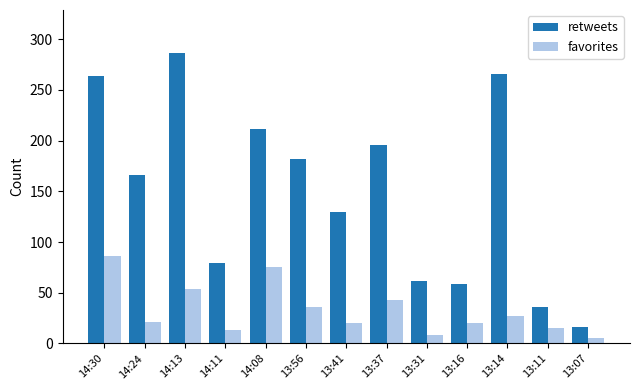

At which label does favorites reach its minimum?

13:07